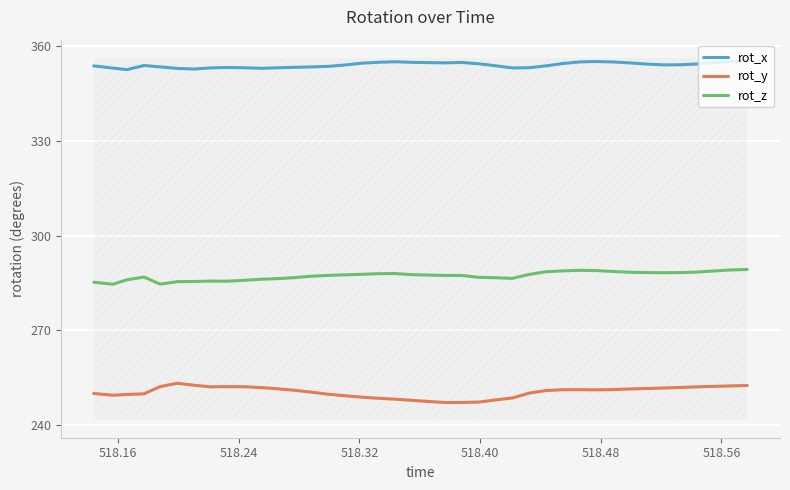

True or false: rot_z and rot_x intersect in this chart.

False